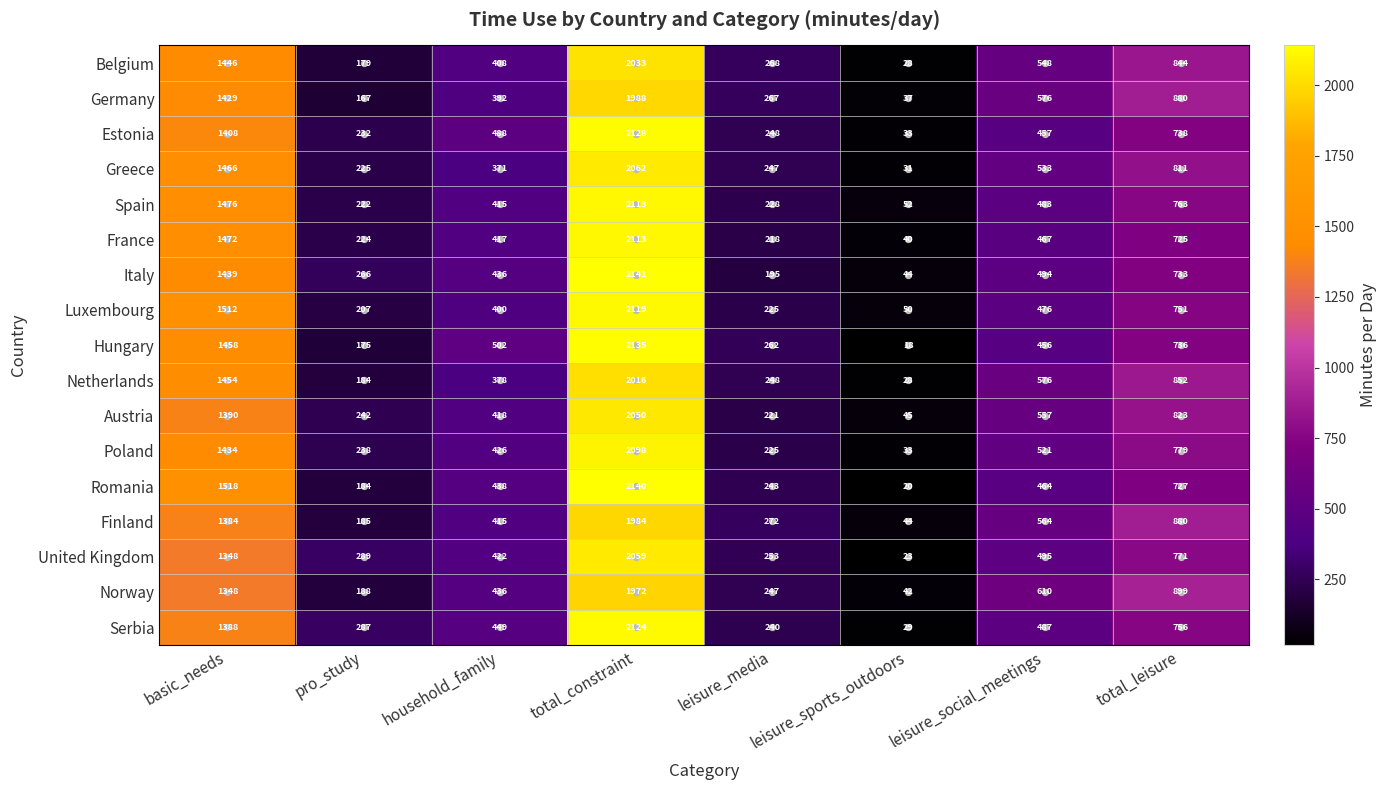

Which series has the largest range (max minus min)?

Romania